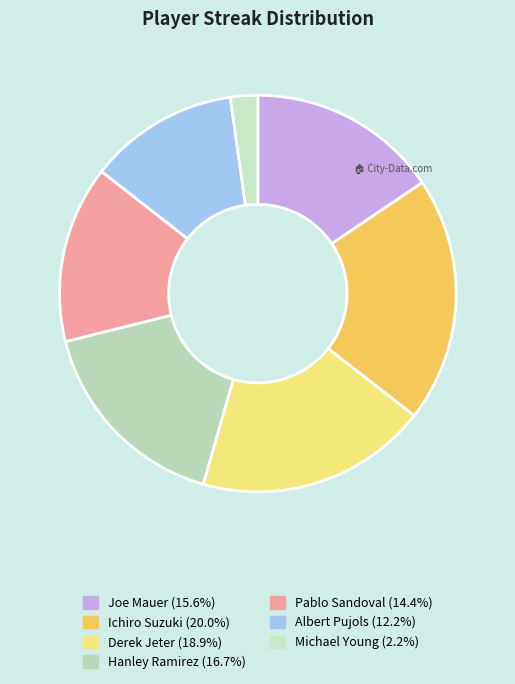

The Derek Jeter slice represents 19% of the pie. True or false?

True